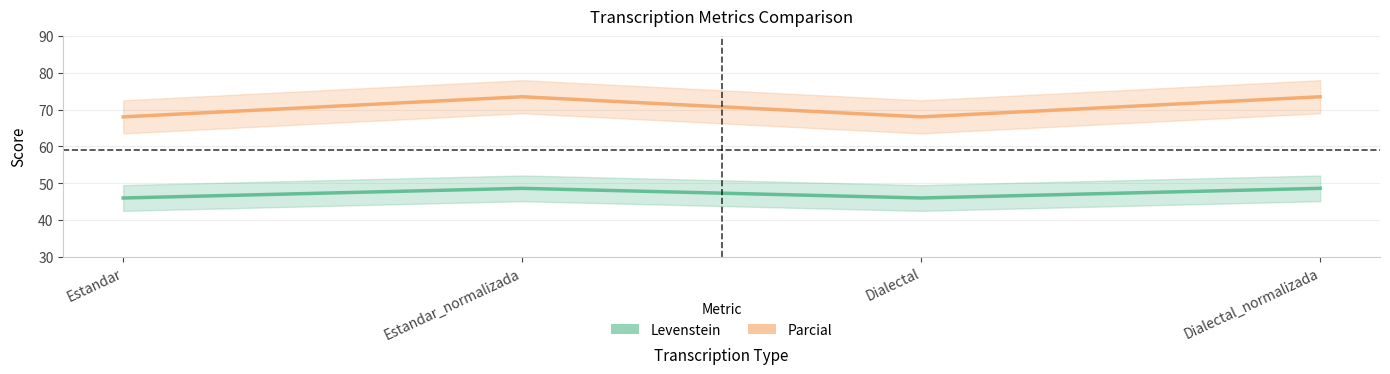

Is the value of Levenstein at Dialectal_normalizada greater than the value of Parcial at Estandar_normalizada?

No